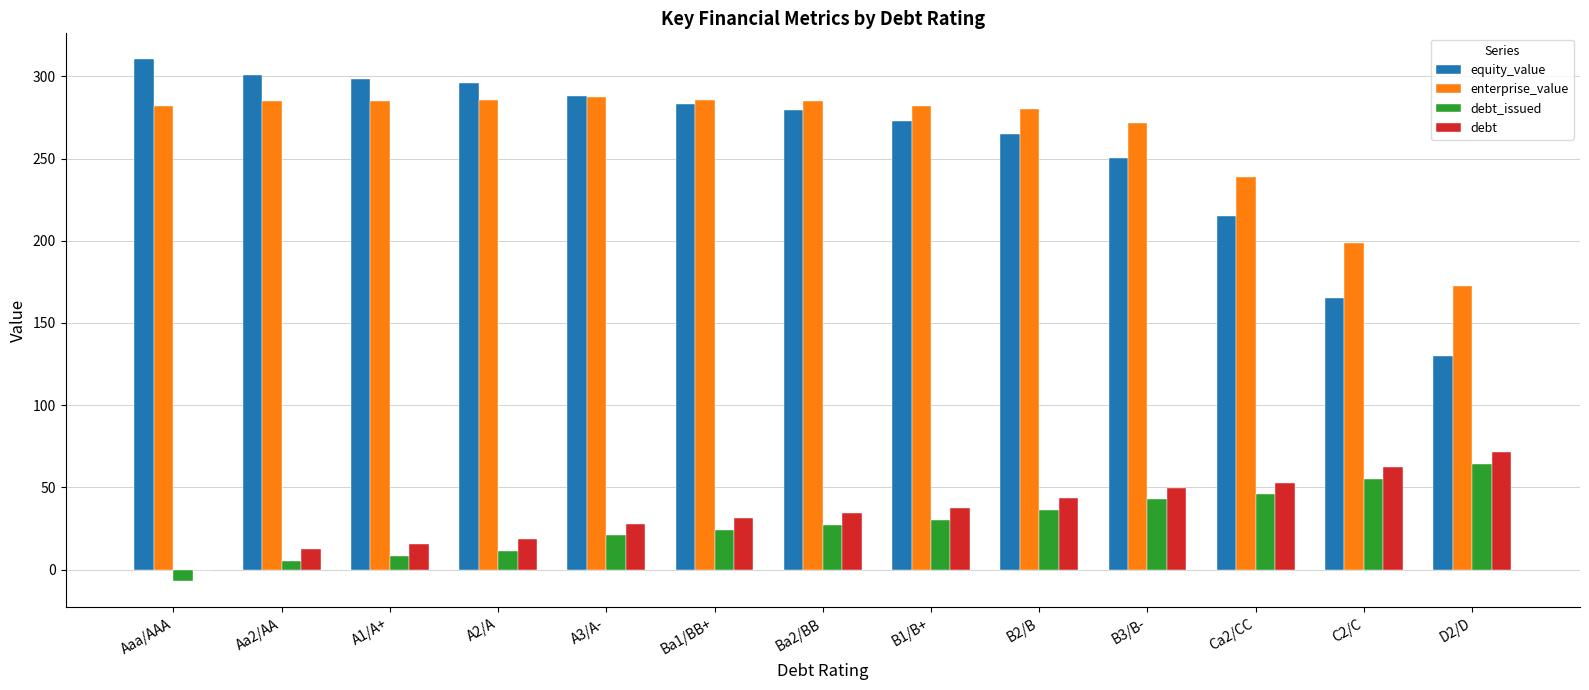

Which series has the widest spread of values?

equity_value